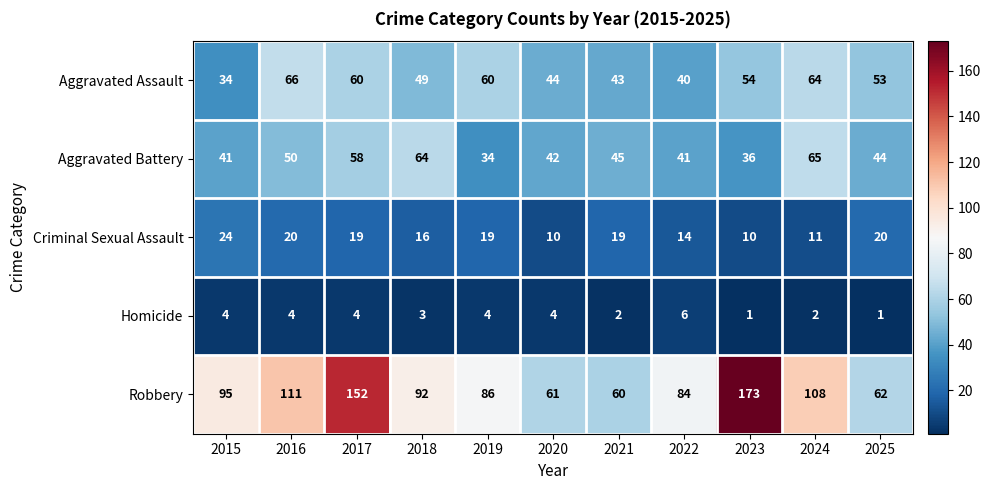

At 2018, list the series in order from smallest to largest.

Homicide, Criminal Sexual Assault, Aggravated Assault, Aggravated Battery, Robbery